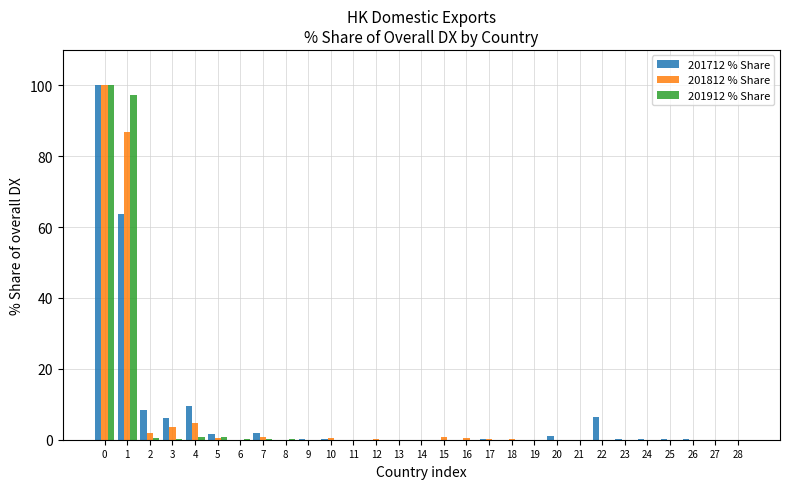

The 201812 % Share series shows -68.6 at 13. True or false?

False